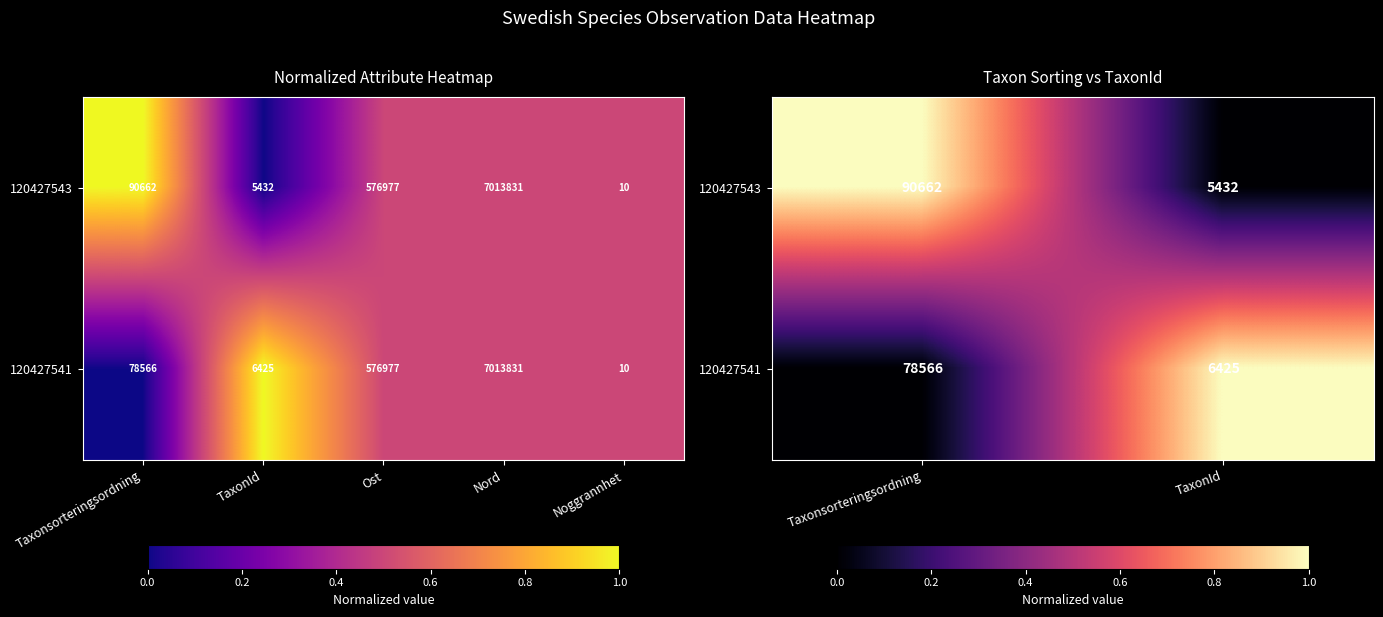

Between Taxonsorteringsordning and TaxonId, which series saw the biggest shift?

120427543